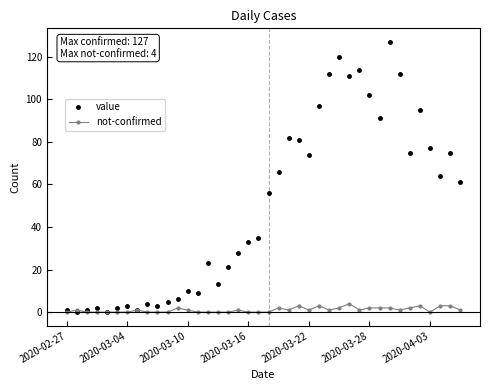

What is the difference between the second highest and minimum values in the value series?

120